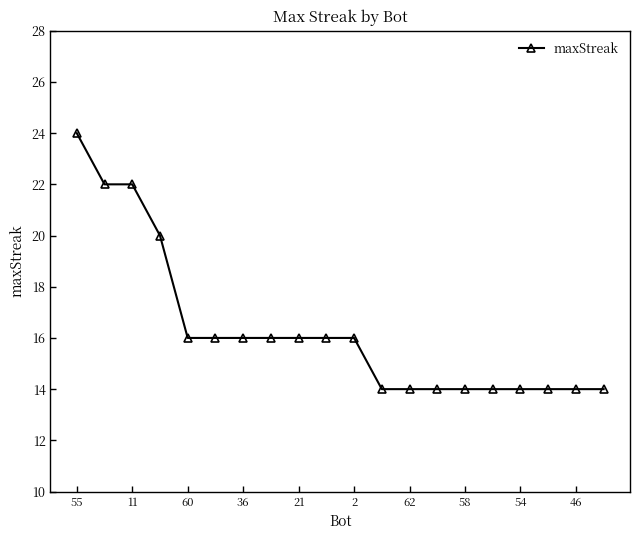

What is the value of the 11th point from the left?

16